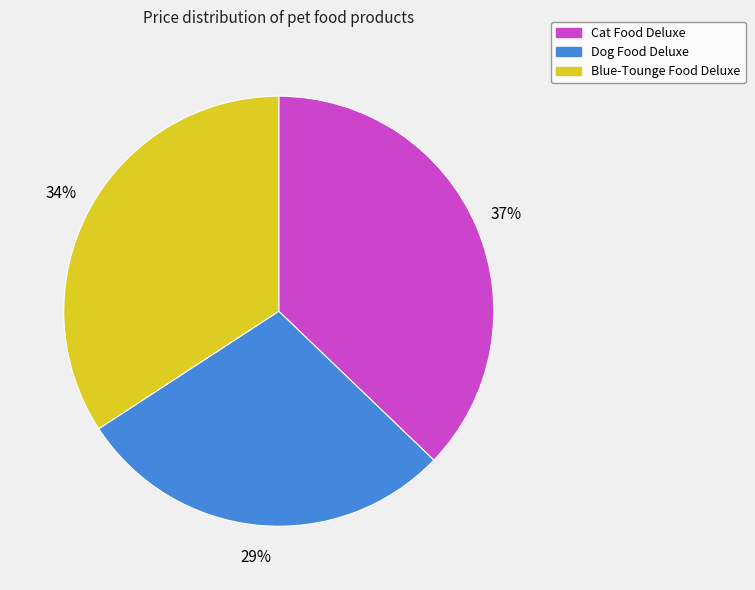

Rank the categories by value from highest to lowest.

Cat Food Deluxe, Blue-Tounge Food Deluxe, Dog Food Deluxe